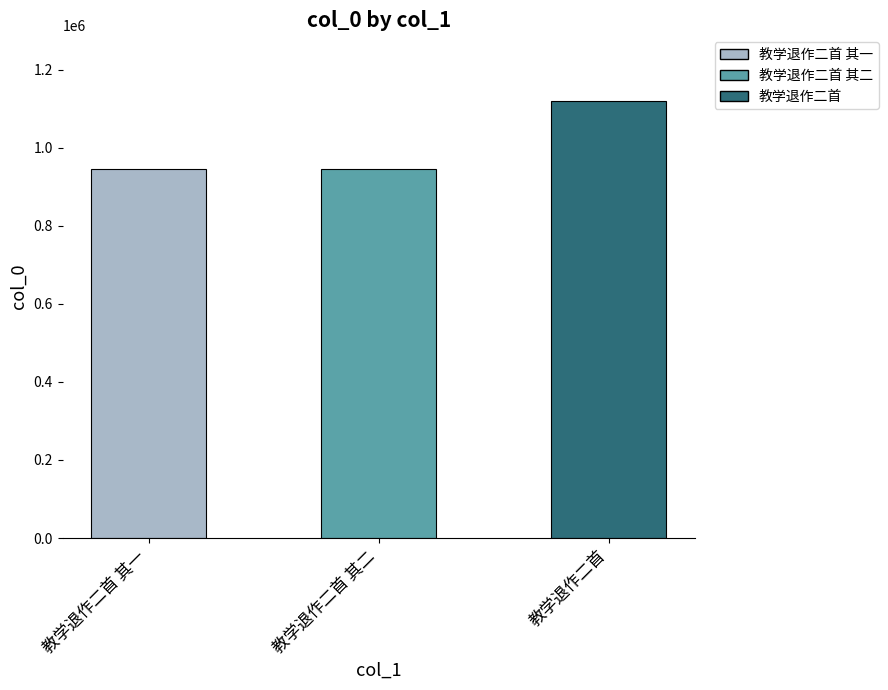

Which category has the lowest value across all series?

教学退作二首 其二